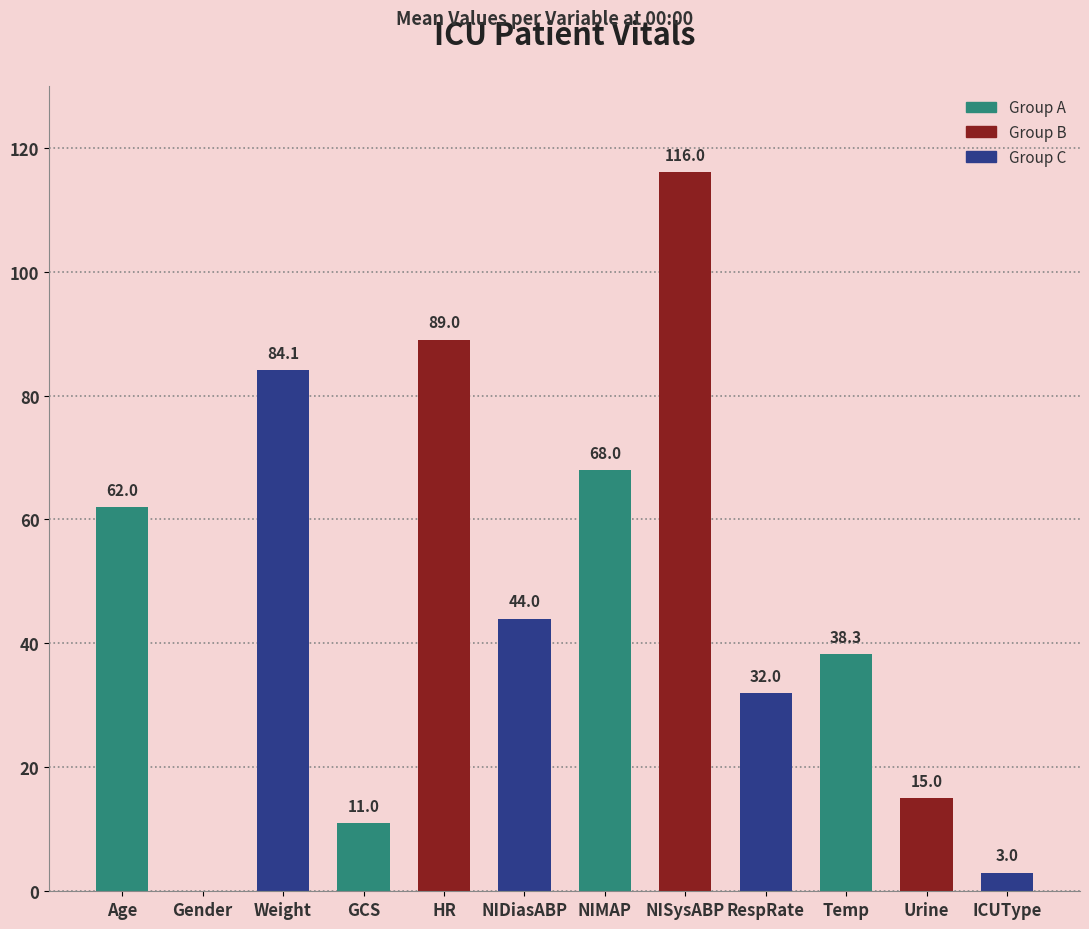

The chart shows a value of 204.9 at NISysABP. True or false?

False